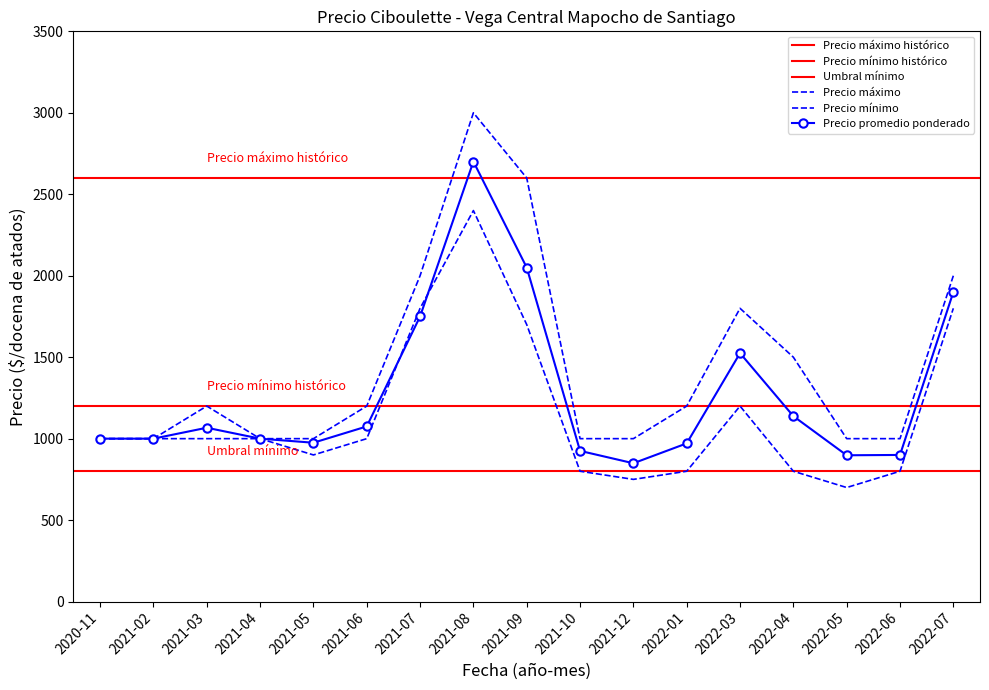

Where does the Precio máximo series first go above 1200?

2021-07